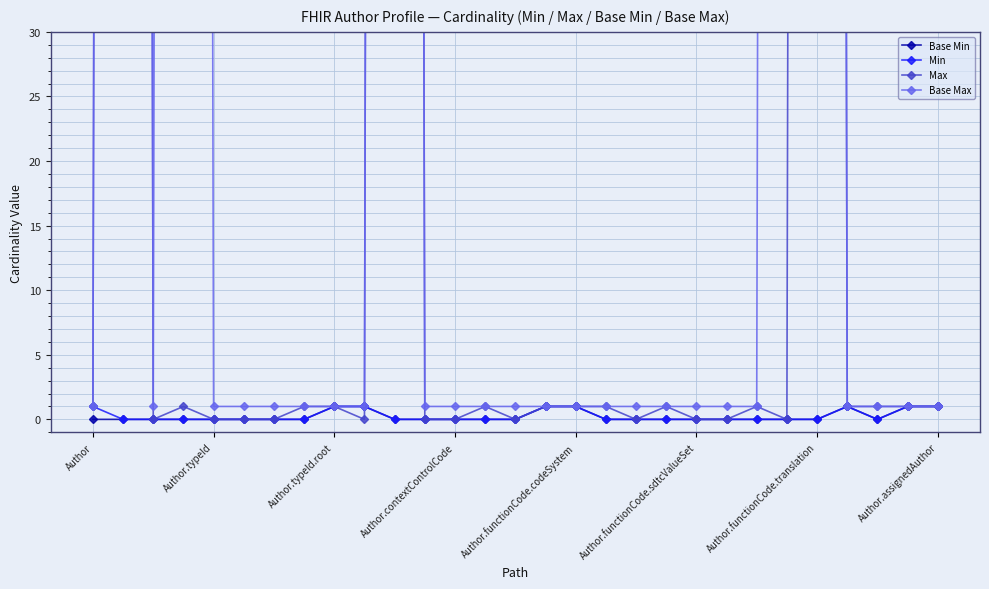

Count the Min values in the range 0 to 1.

29